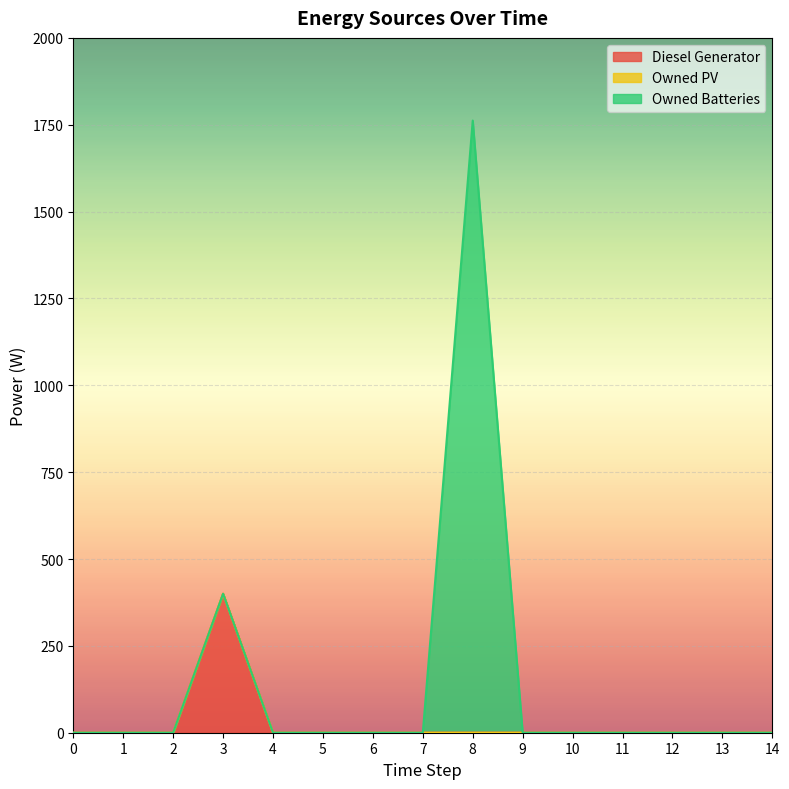

Where is the first local maximum for Diesel Generator?

3